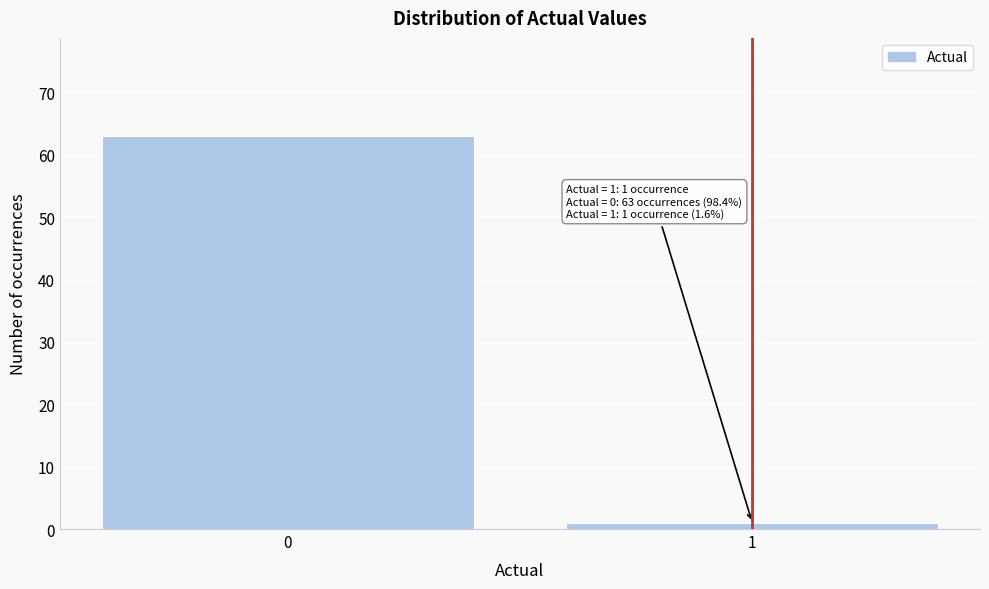

Reading left to right, transcribe all the data shown in this chart.

63	1